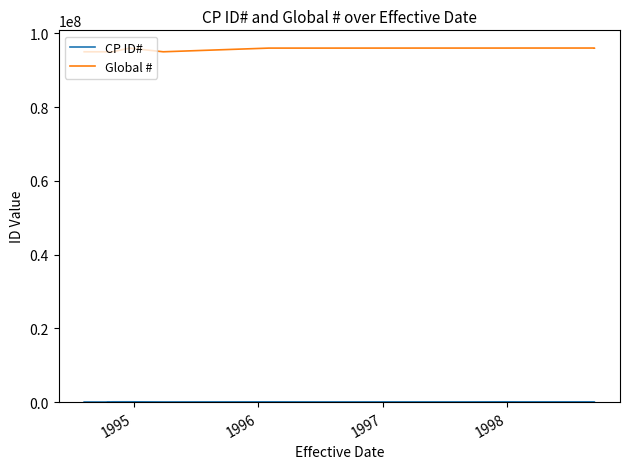

At which category does CP ID# reach its first local valley?

1995